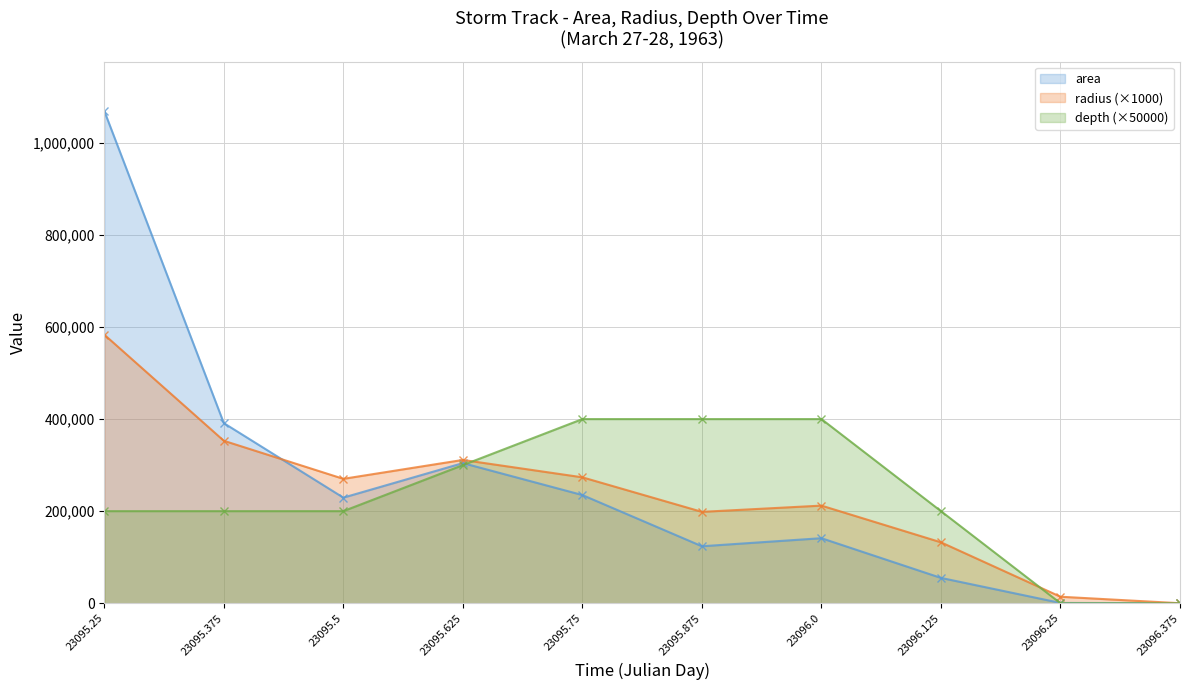

Which series has the largest range (max minus min)?

area